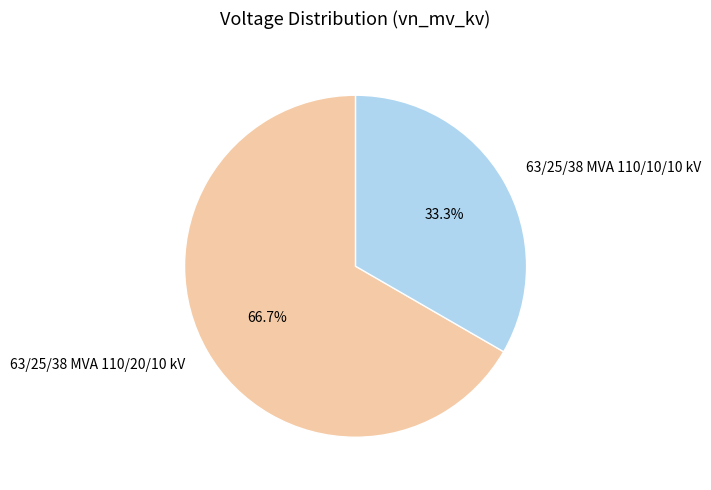

Rank the categories by value from lowest to highest.

63/25/38 MVA 110/10/10 kV, 63/25/38 MVA 110/20/10 kV